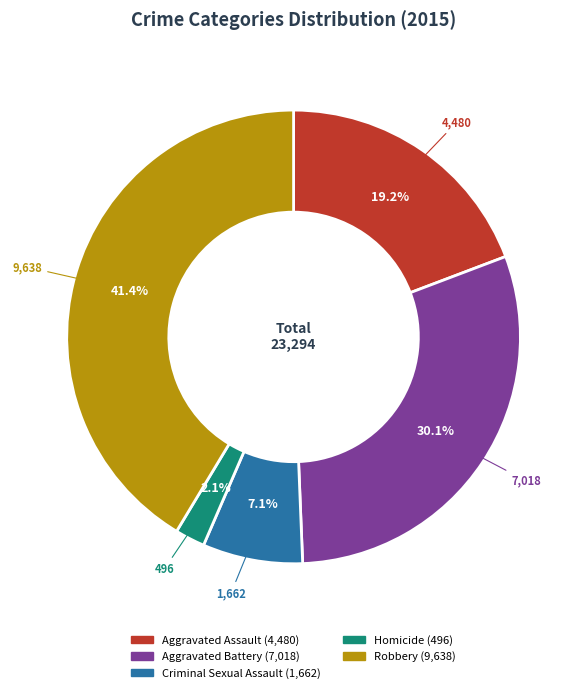

What is the smallest slice in the pie chart?

Homicide